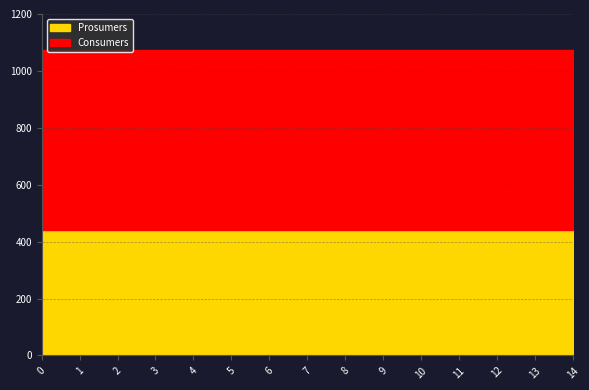

Between 9 and 3, which is larger?

9